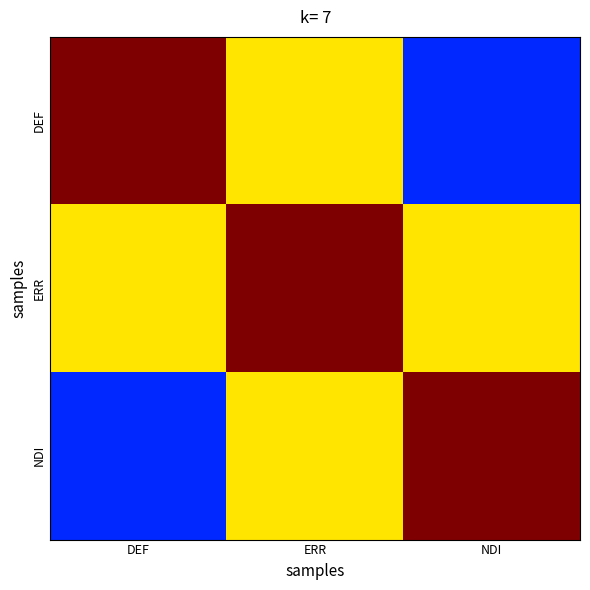

What is the difference between the highest and lowest values at NDI?

2.5